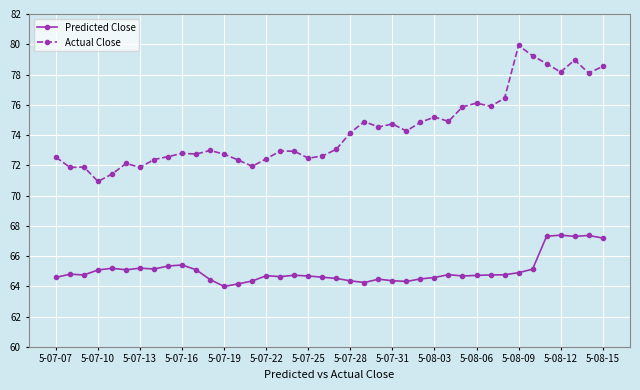

True or false: Predicted Close and Actual Close intersect in this chart.

False